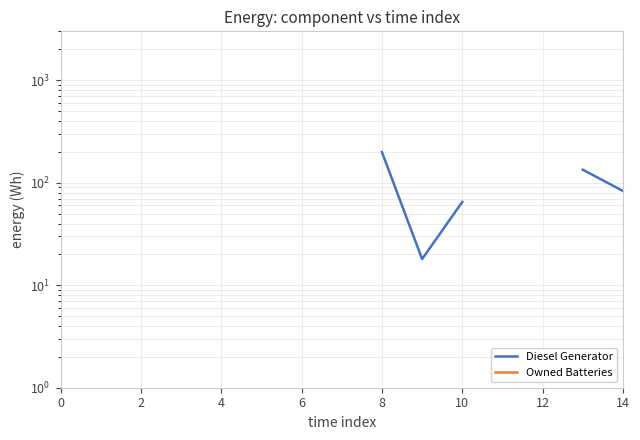

Does the chart display data point markers on the line(s)?

No